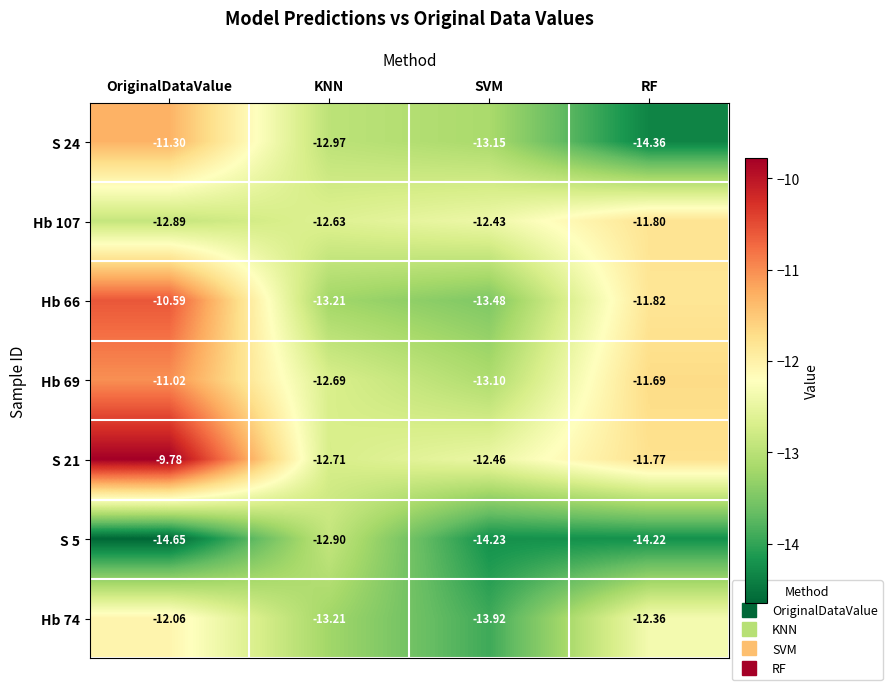

At which category is the sum across all series the highest?

OriginalDataValue